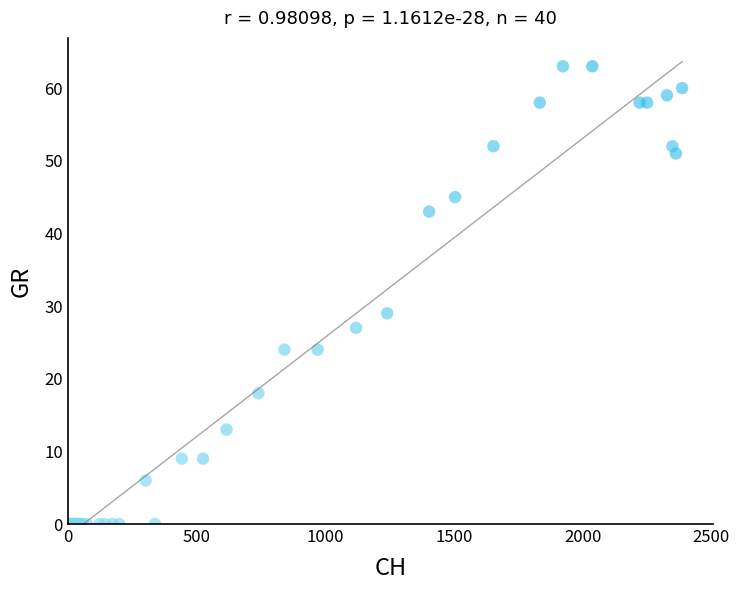

What Y value in the scatter plot is closest to 31?

29